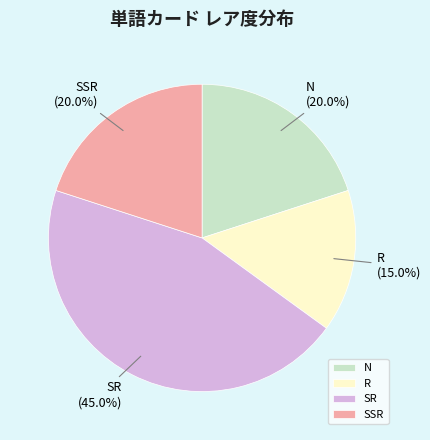

To the nearest percent, what percentage of the pie is R?

15%